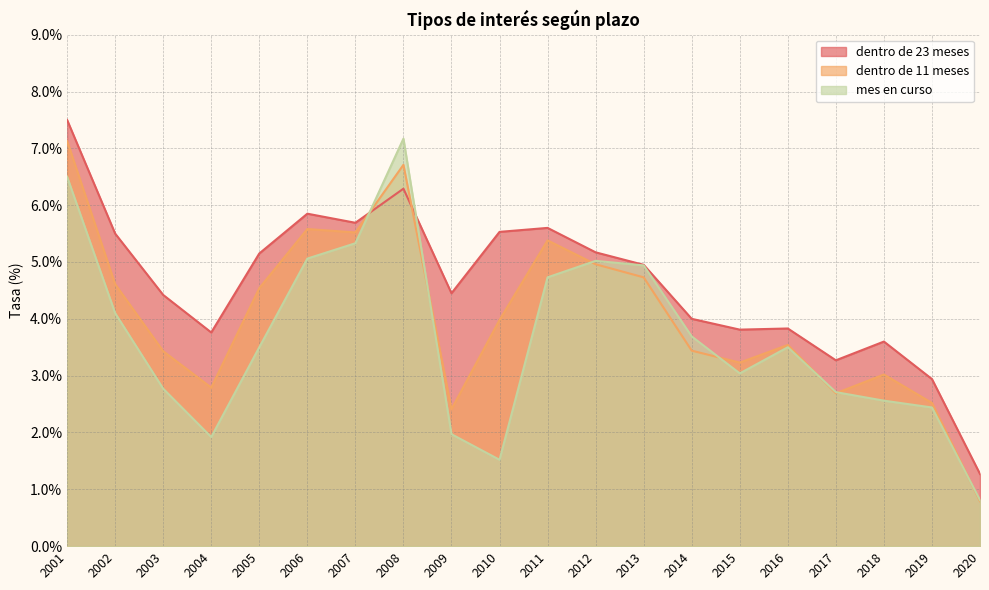

At 2007, list the series in order from smallest to largest.

mes en curso, dentro de 11 meses, dentro de 23 meses